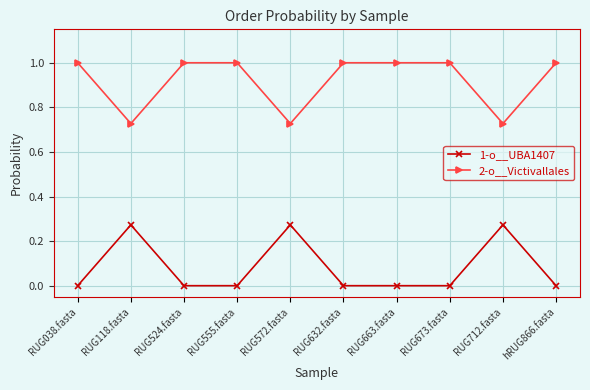

What is the label of the 8th point from the left?

RUG673.fasta